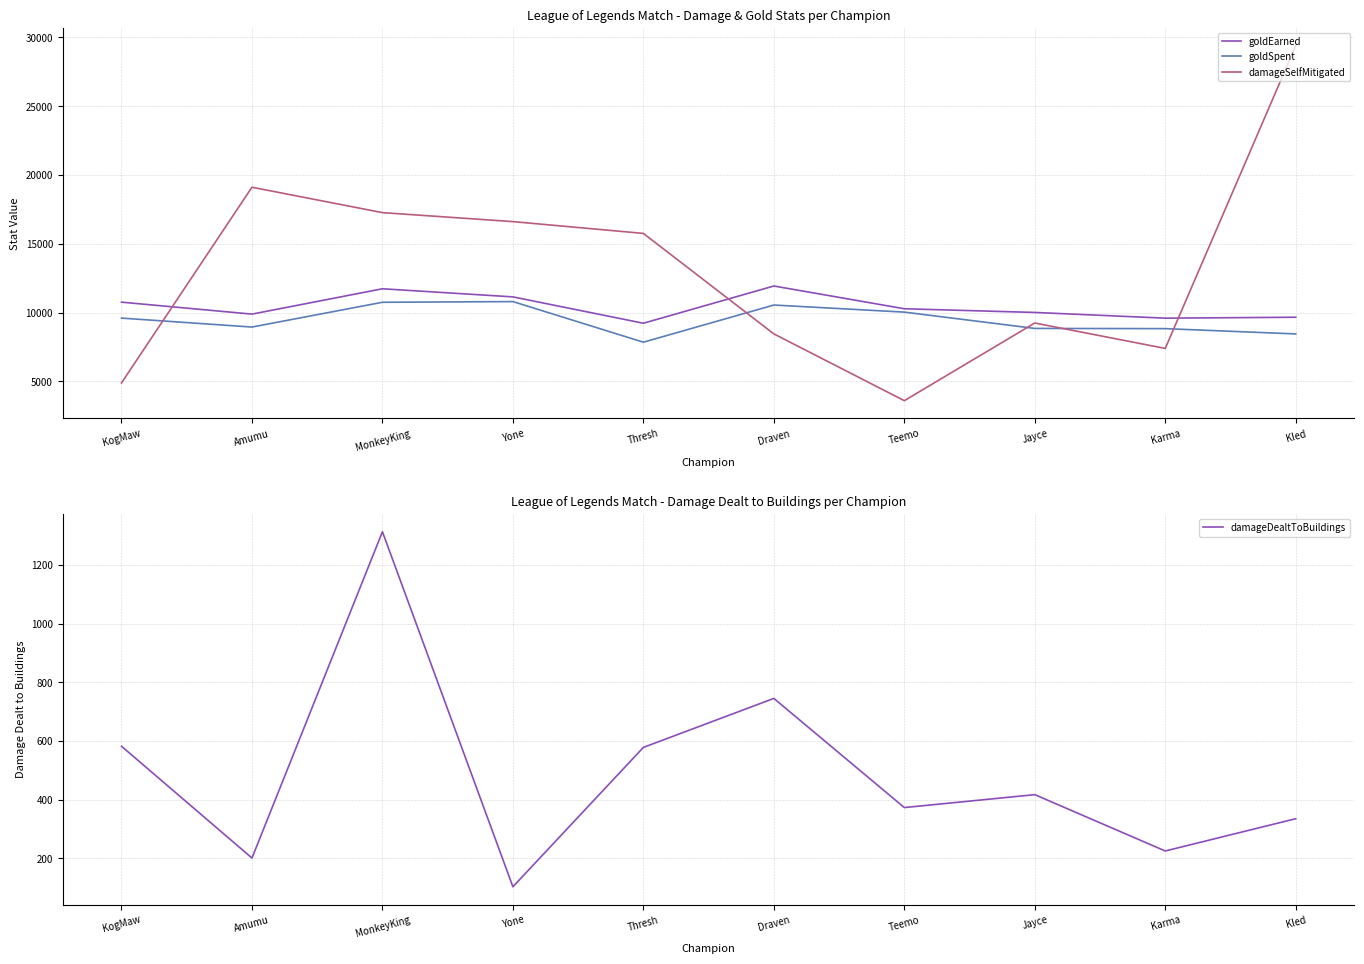

Reading right to left, extract all data points from this chart.

goldEarned: 9663	9596	10011	10279	11933	9227	11142	11731	9889	10759
goldSpent: 8450	8835	8850	10035	10550	7850	10800	10750	8950	9600
damageSelfMitigated: 29396	7397	9243	3601	8453	15753	16611	17263	19108	4889
damageDealtToBuildings: 335	225	417	373	745	578	103	1313	201	582